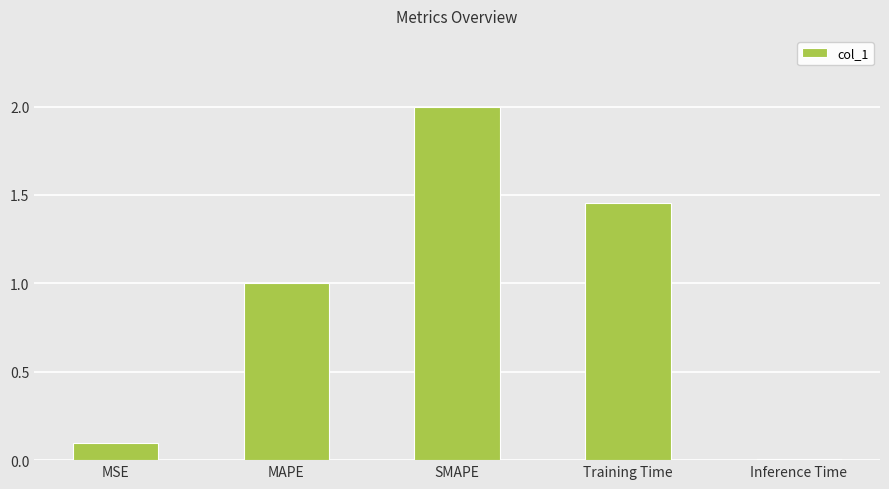

Rank the categories by value from highest to lowest.

SMAPE, Training Time, MAPE, MSE, Inference Time